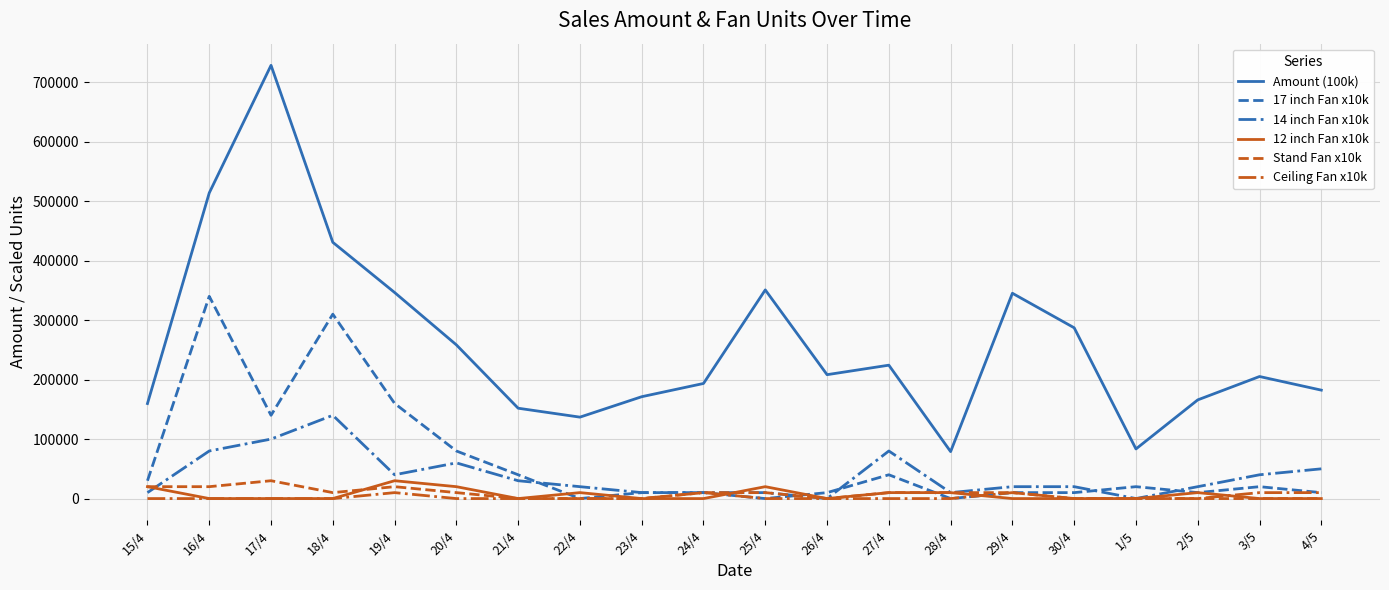

How many values in the Amount (100k) series are below 208300?

10